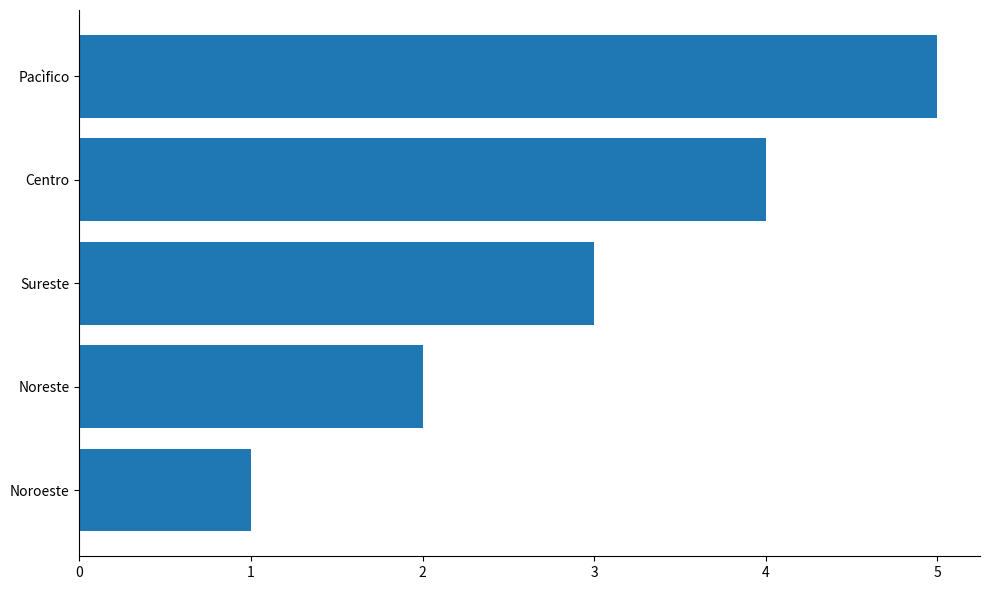

List the labels in order of value, largest first.

Pacìfico, Centro, Sureste, Noreste, Noroeste